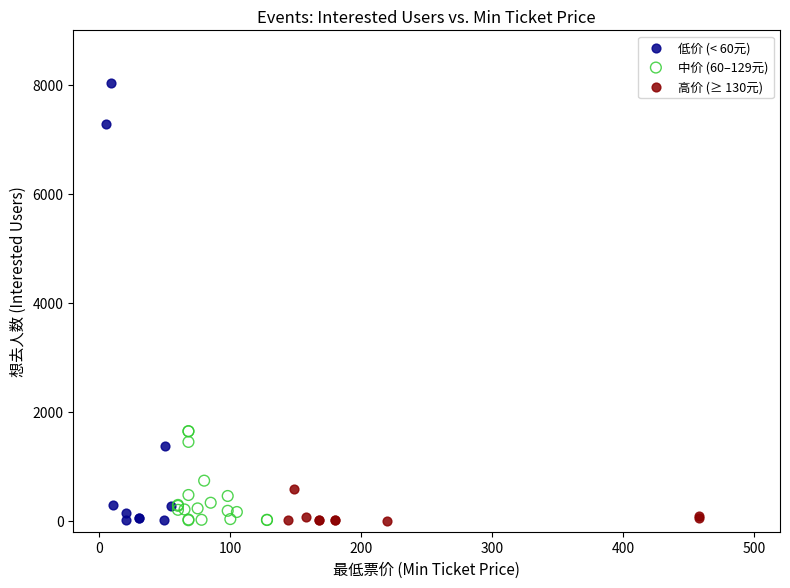

Which series has the largest Y range (max minus min)?

低价 (< 60元)